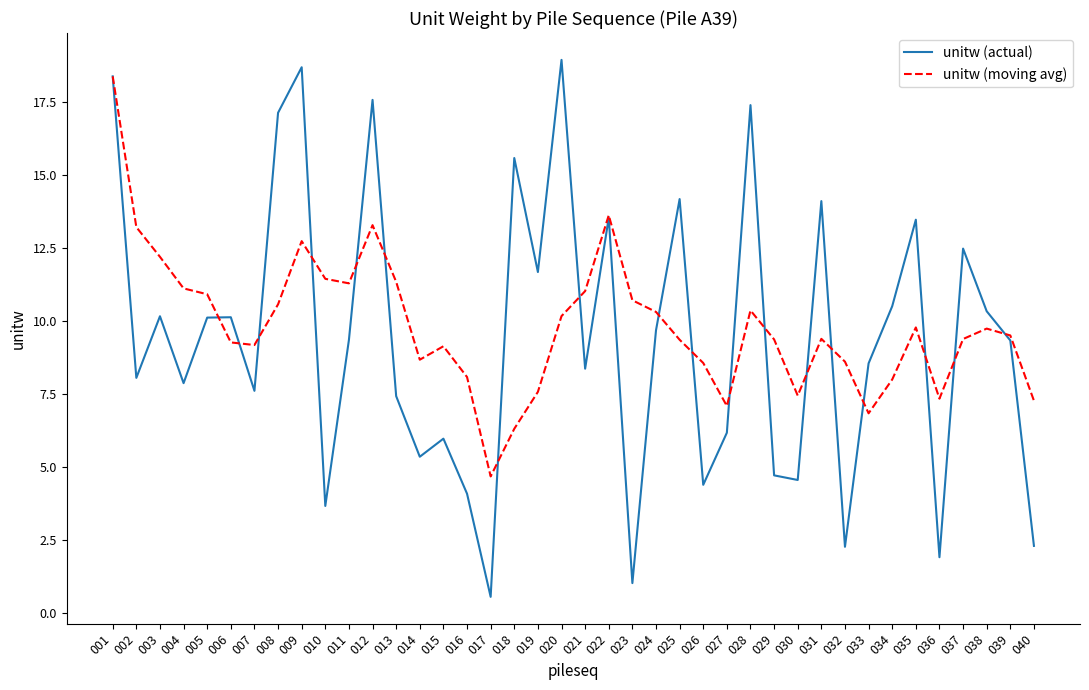

How many categories are shown in the chart?

40